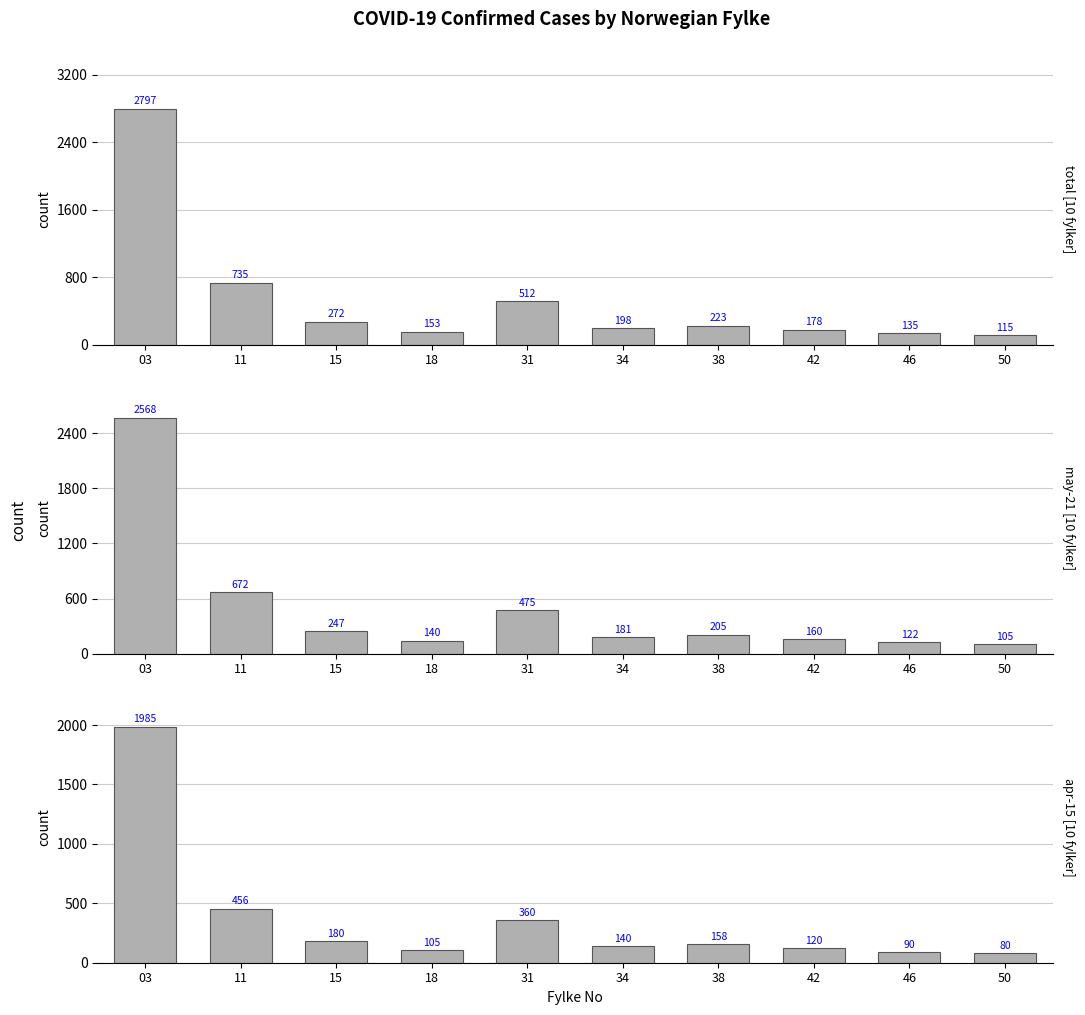

At which category is the sum across all series the highest?

03